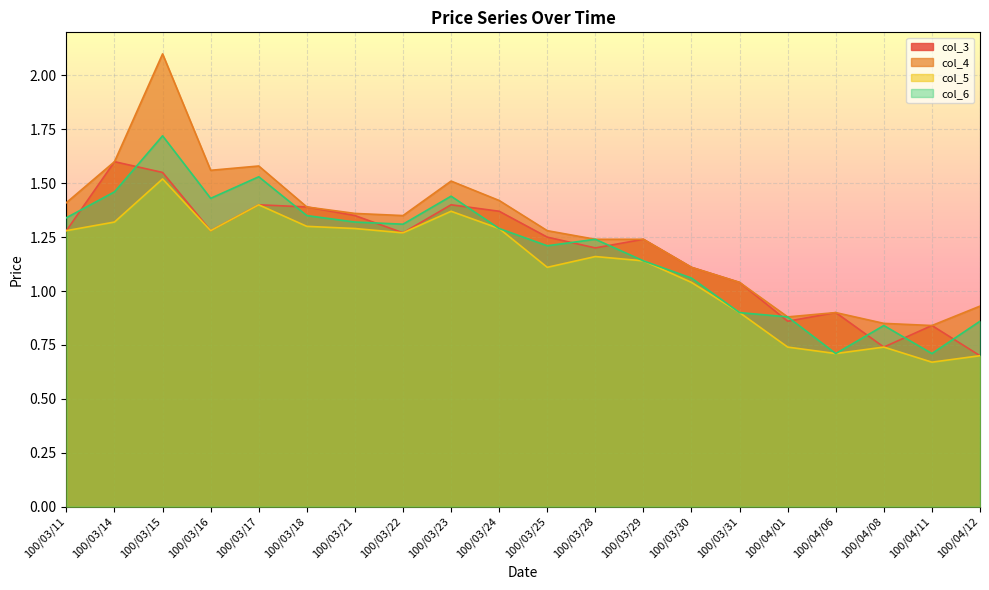

Reading left to right, extract all data points from this chart.

col_3: 100/03/11=1.3	100/03/14=1.6	100/03/15=1.6	100/03/16=1.3	100/03/17=1.4	100/03/18=1.4	100/03/21=1.4	100/03/22=1.3	100/03/23=1.4	100/03/24=1.4	100/03/25=1.2	100/03/28=1.2	100/03/29=1.2	100/03/30=1.1	100/03/31=1.0	100/04/01=0.9	100/04/06=0.9	100/04/08=0.7	100/04/11=0.8	100/04/12=0.7
col_4: 100/03/11=1.4	100/03/14=1.6	100/03/15=2.1	100/03/16=1.6	100/03/17=1.6	100/03/18=1.4	100/03/21=1.4	100/03/22=1.4	100/03/23=1.5	100/03/24=1.4	100/03/25=1.3	100/03/28=1.2	100/03/29=1.2	100/03/30=1.1	100/03/31=1.0	100/04/01=0.9	100/04/06=0.9	100/04/08=0.8	100/04/11=0.8	100/04/12=0.9
col_5: 100/03/11=1.3	100/03/14=1.3	100/03/15=1.5	100/03/16=1.3	100/03/17=1.4	100/03/18=1.3	100/03/21=1.3	100/03/22=1.3	100/03/23=1.4	100/03/24=1.3	100/03/25=1.1	100/03/28=1.2	100/03/29=1.1	100/03/30=1.0	100/03/31=0.9	100/04/01=0.7	100/04/06=0.7	100/04/08=0.7	100/04/11=0.7	100/04/12=0.7
col_6: 100/03/11=1.3	100/03/14=1.5	100/03/15=1.7	100/03/16=1.4	100/03/17=1.5	100/03/18=1.4	100/03/21=1.3	100/03/22=1.3	100/03/23=1.4	100/03/24=1.3	100/03/25=1.2	100/03/28=1.2	100/03/29=1.1	100/03/30=1.1	100/03/31=0.9	100/04/01=0.9	100/04/06=0.7	100/04/08=0.8	100/04/11=0.7	100/04/12=0.9